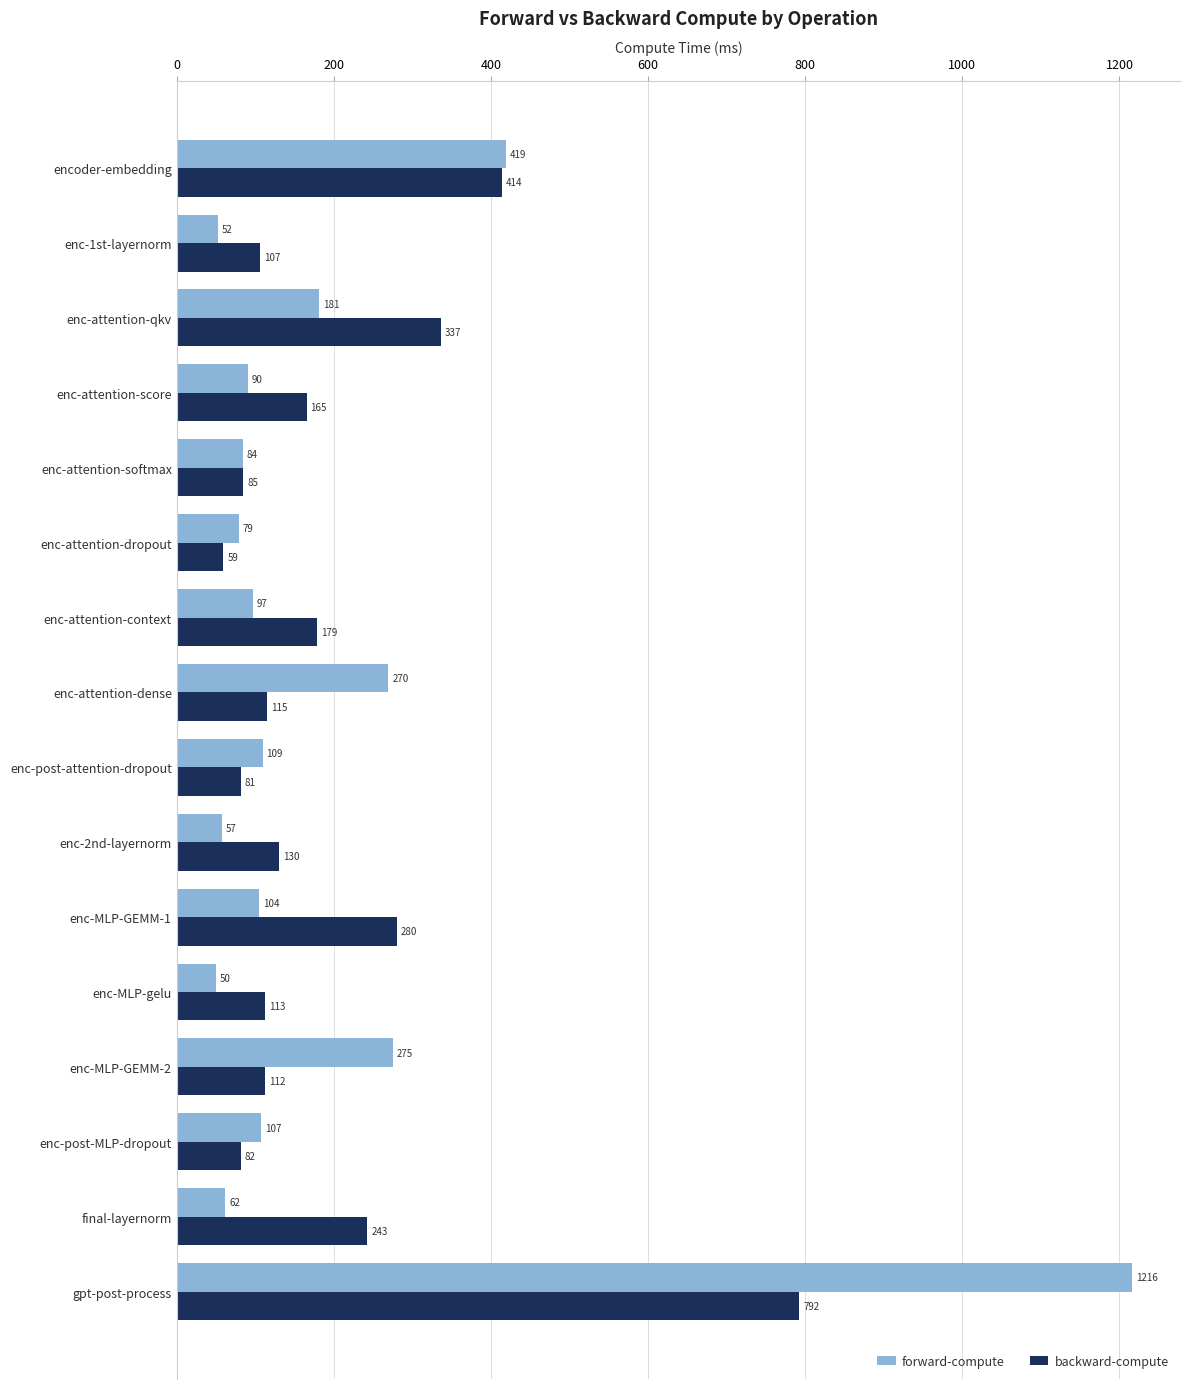

Which series changed the most between enc-1st-layernorm and enc-post-attention-dropout?

forward-compute